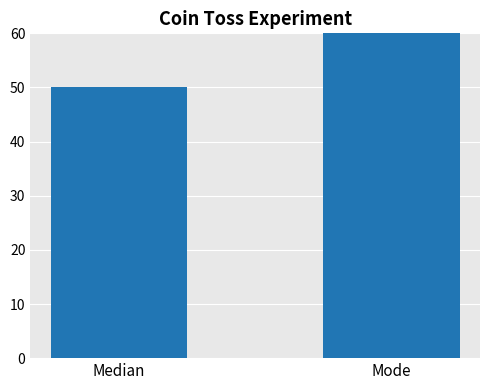

Is it true that the value at Mode is 104?

False